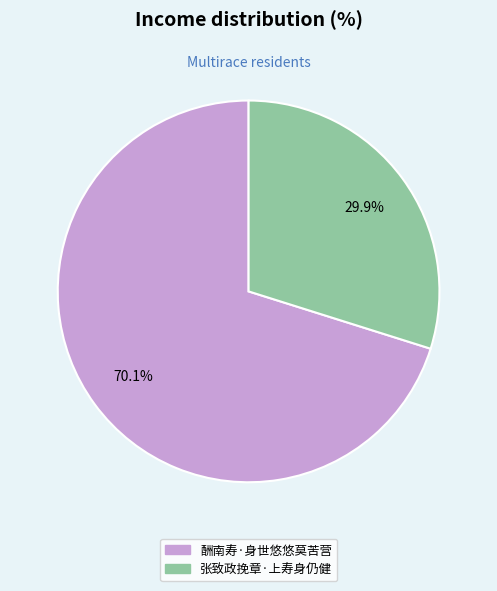

Which slice is the smallest?

张致政挽章·上寿身仍健